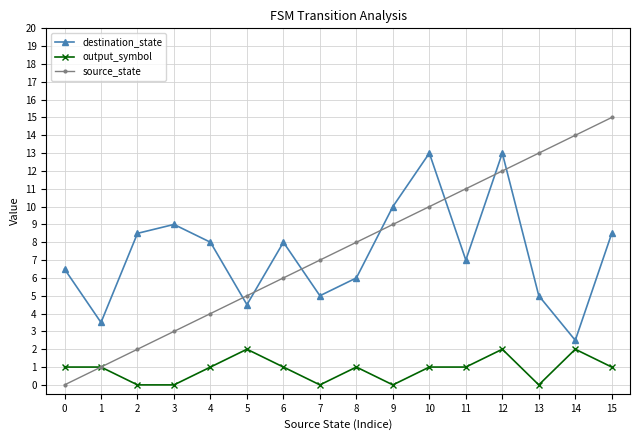

How many lines are shown in the chart?

3